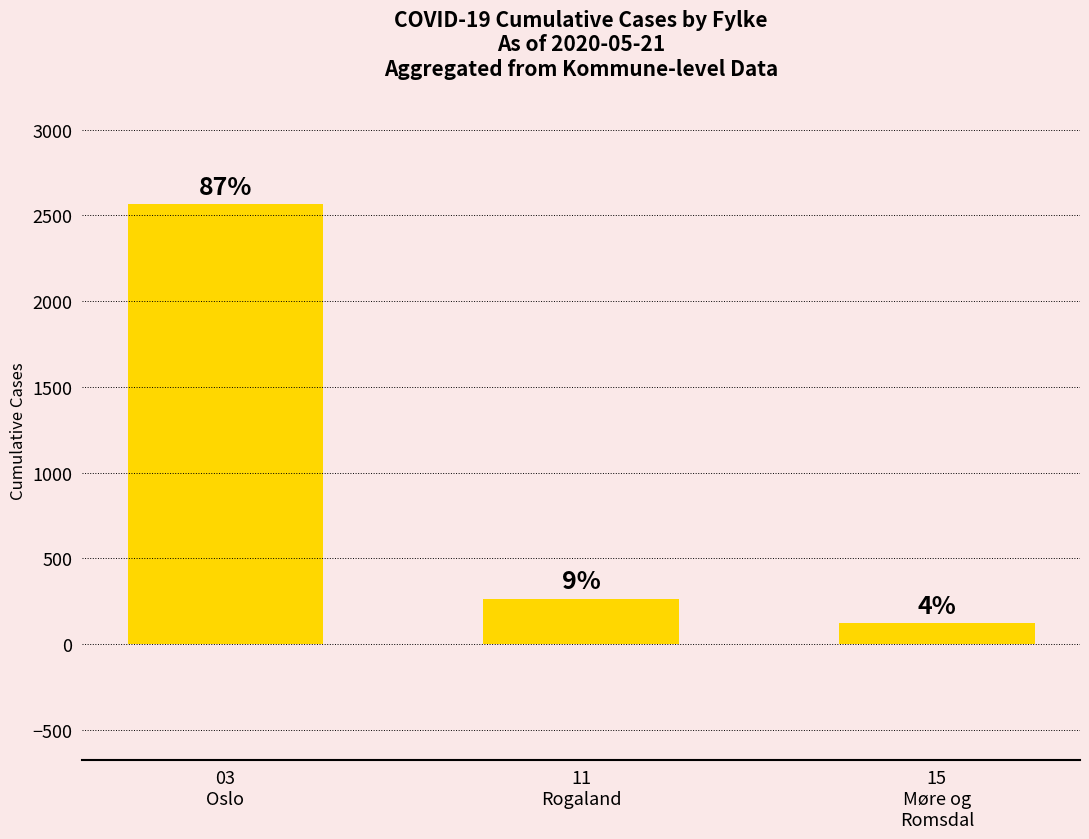

What is the approximate value at 03
Oslo, to the nearest 100?

2600